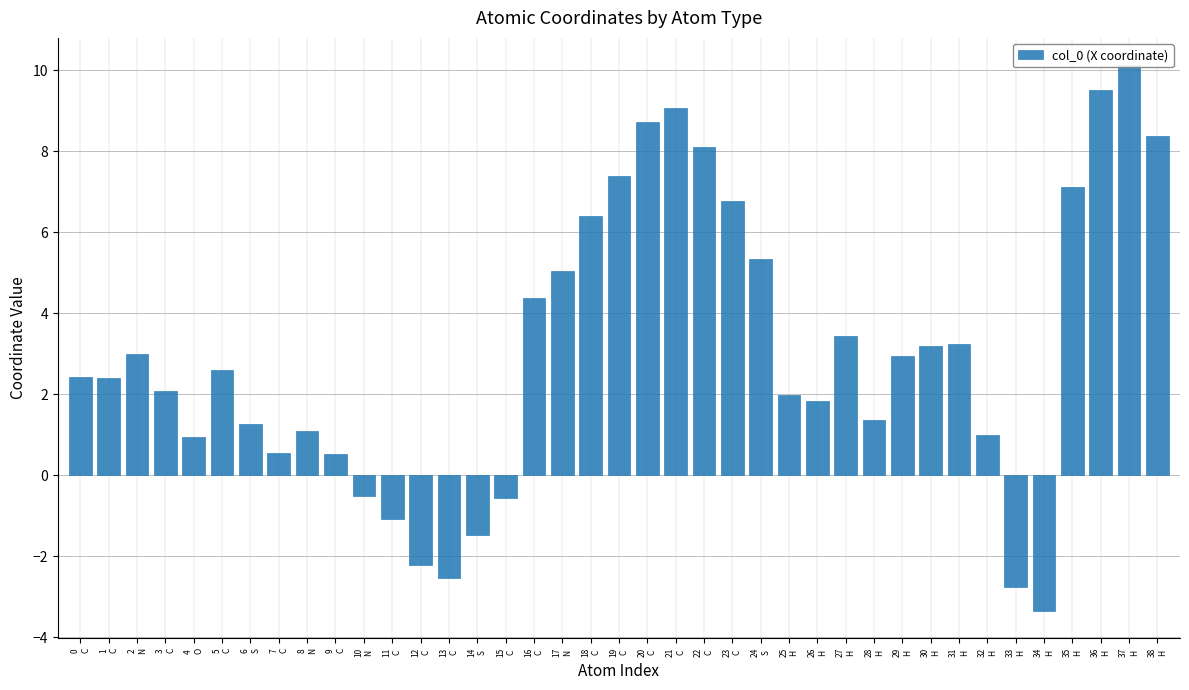

How many positive values are there?

31